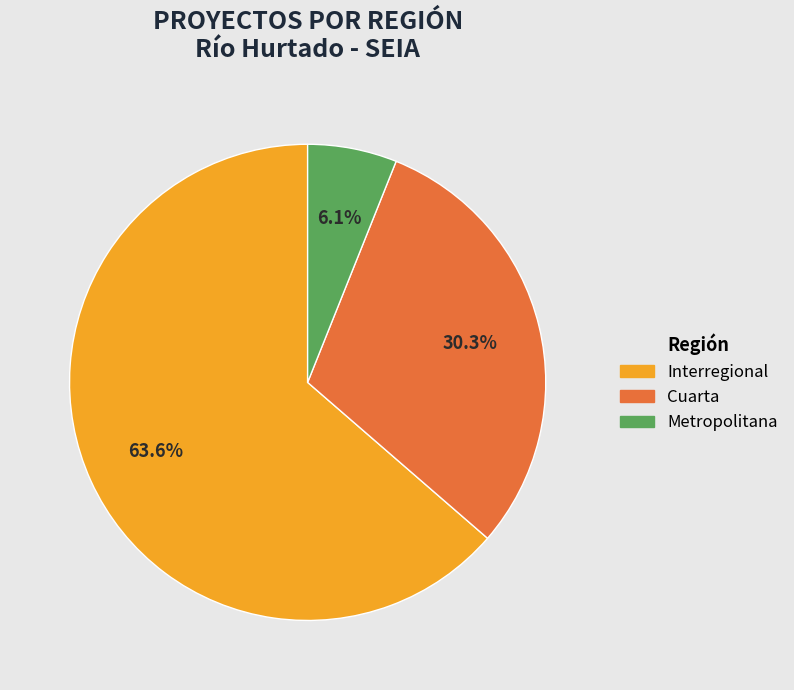

To the nearest percent, what is the combined percentage of Cuarta and Metropolitana?

36%